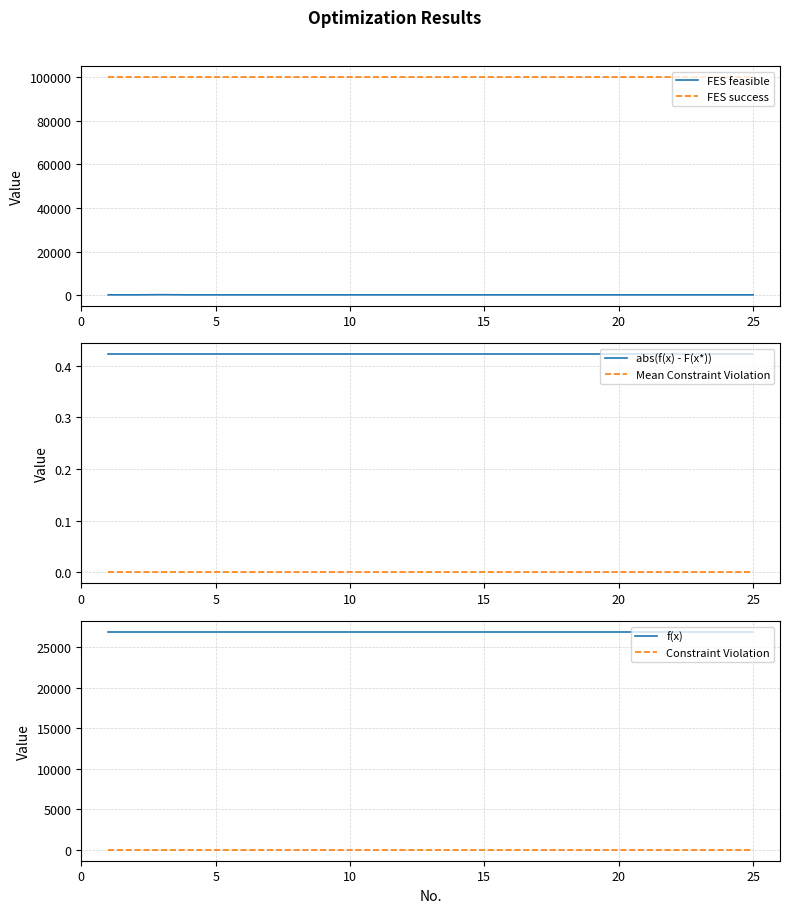

True or false: Constraint Violation has a value of 0.0 at 5.

True